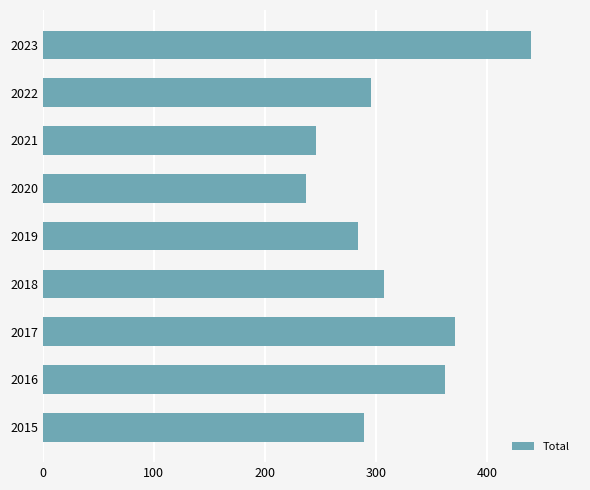

List the labels in order of value, largest first.

2023, 2017, 2016, 2018, 2022, 2015, 2019, 2021, 2020